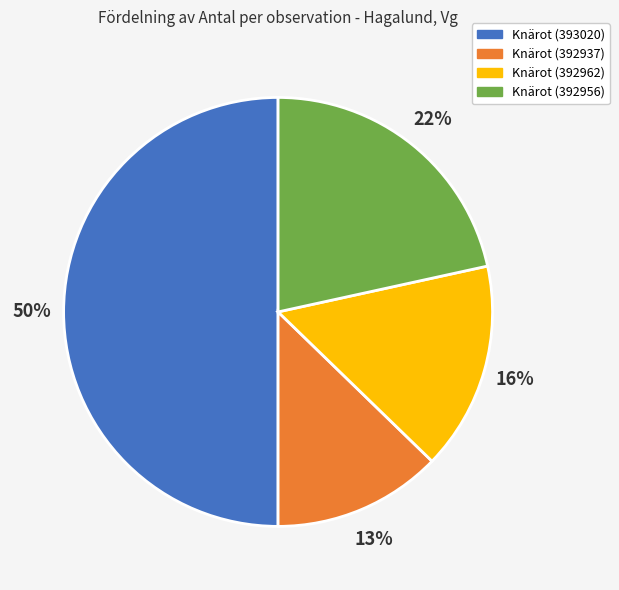

To the nearest percent, what is the average slice percentage?

25%